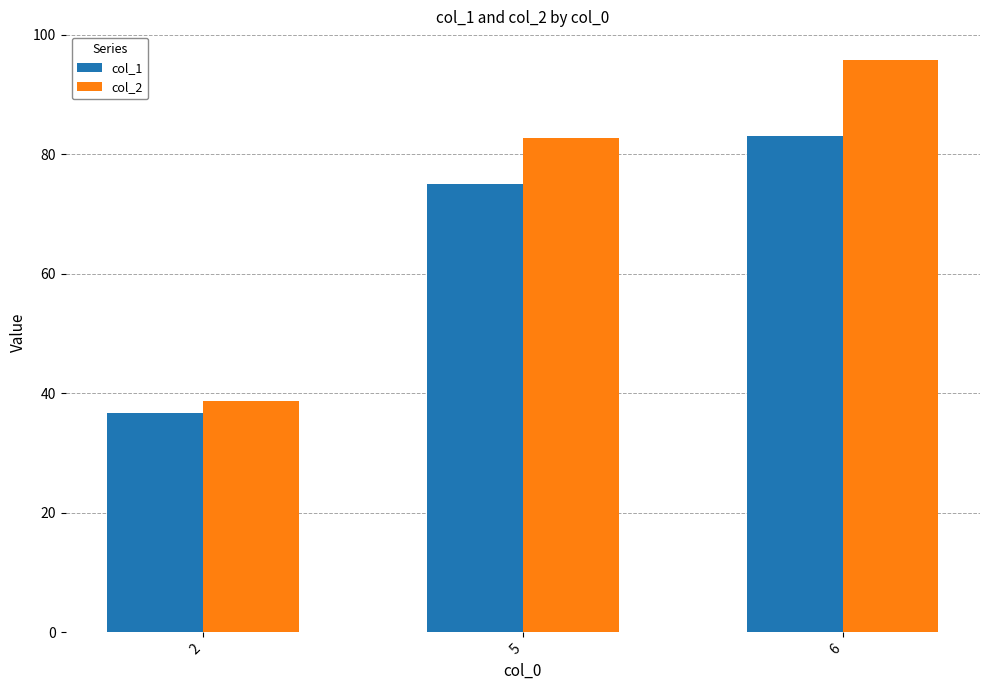

What is the minimum value for col_2?

38.7